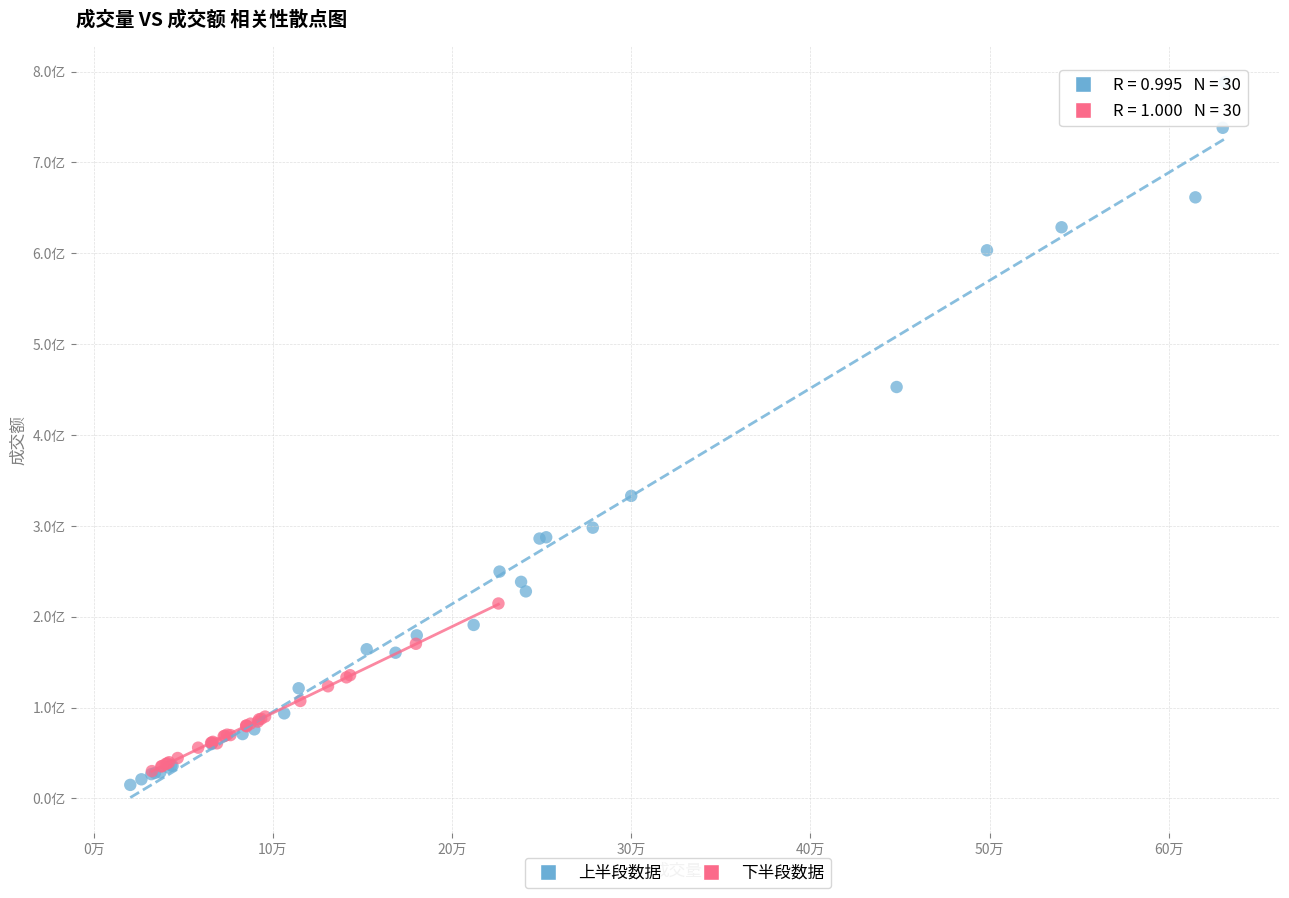

What are all the series names shown in the legend?

上半段数据, 下半段数据